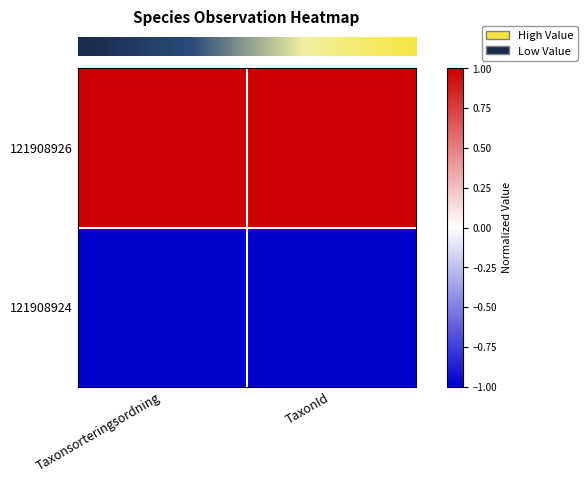

At which category is the sum across all series the highest?

Taxonsorteringsordning